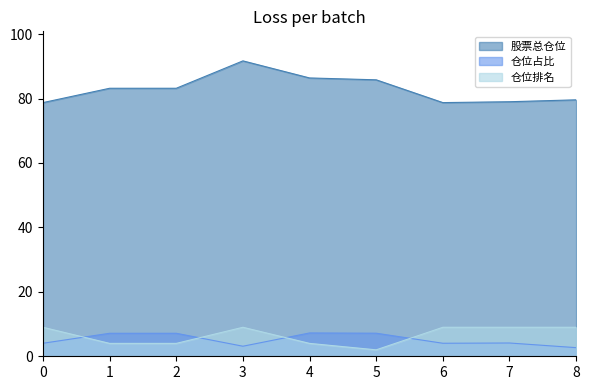

What is the spread (max minus min) of values at 2?

79.2